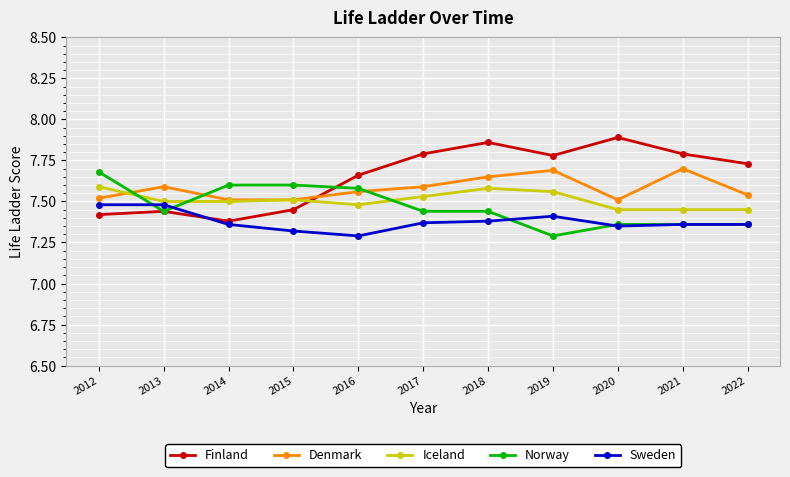

At which category is the sum across all series the highest?

2018